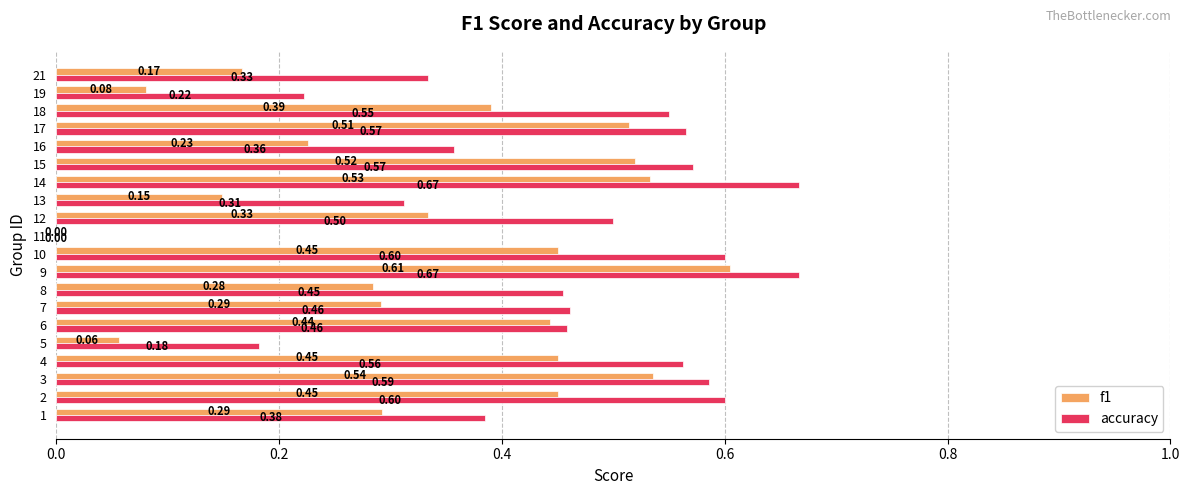

How many accuracy values are between 0 and 1?

20